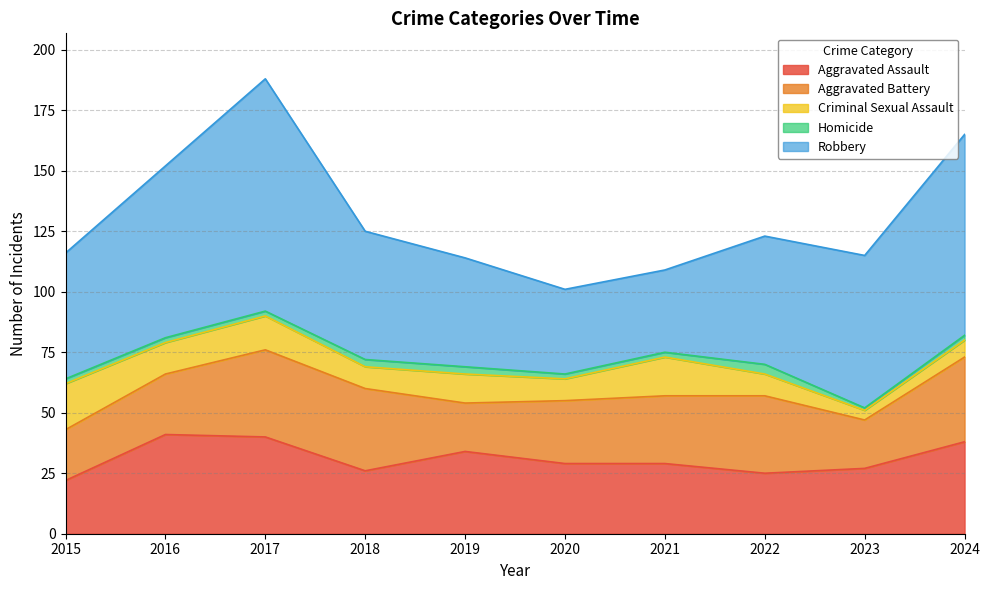

Which series has the largest range (max minus min)?

Robbery